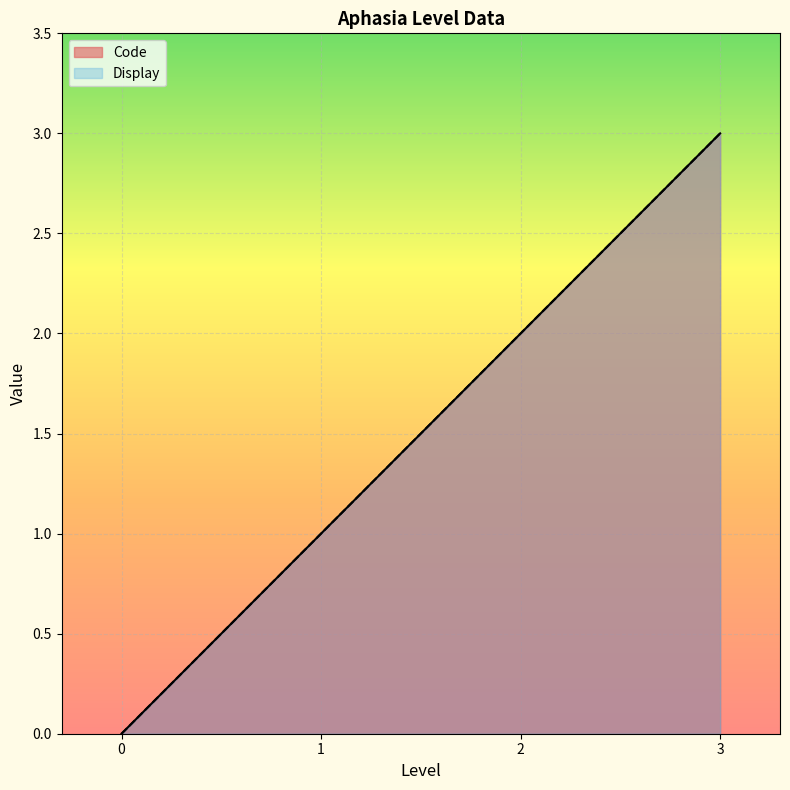

Rank the categories by Display value from lowest to highest.

0, 1, 2, 3